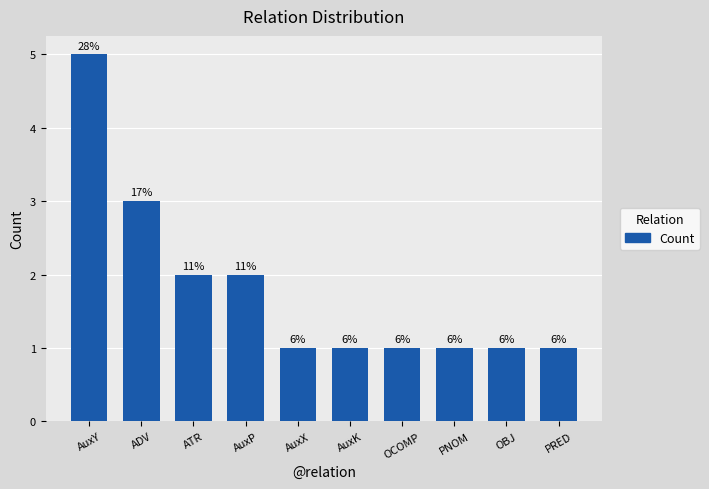

What is the sum of all values?

18